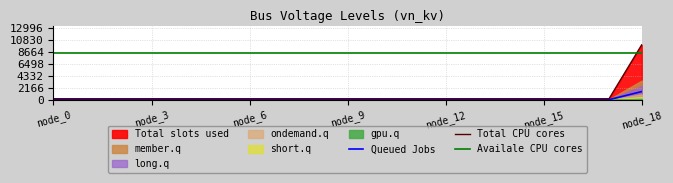

True or false: the data shows 30 at 2.

True